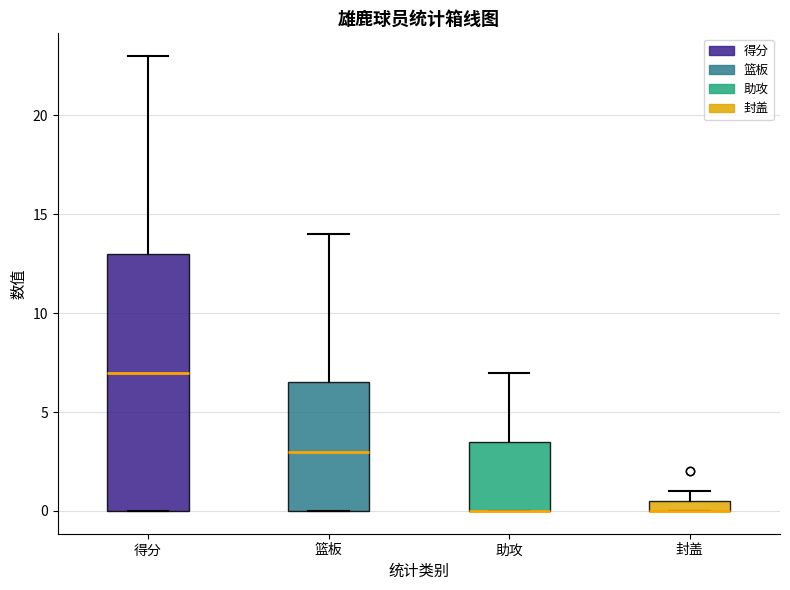

Which box is the tallest, from its lower edge to its upper edge?

得分